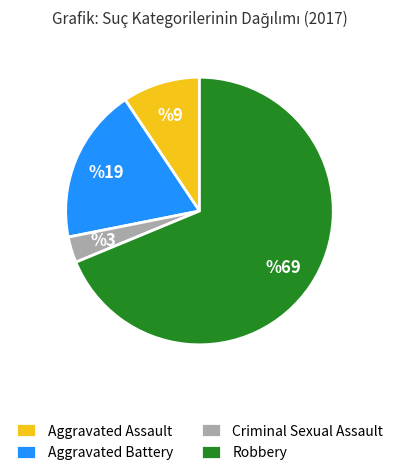

Which has a higher value, Criminal Sexual Assault or Robbery?

Robbery